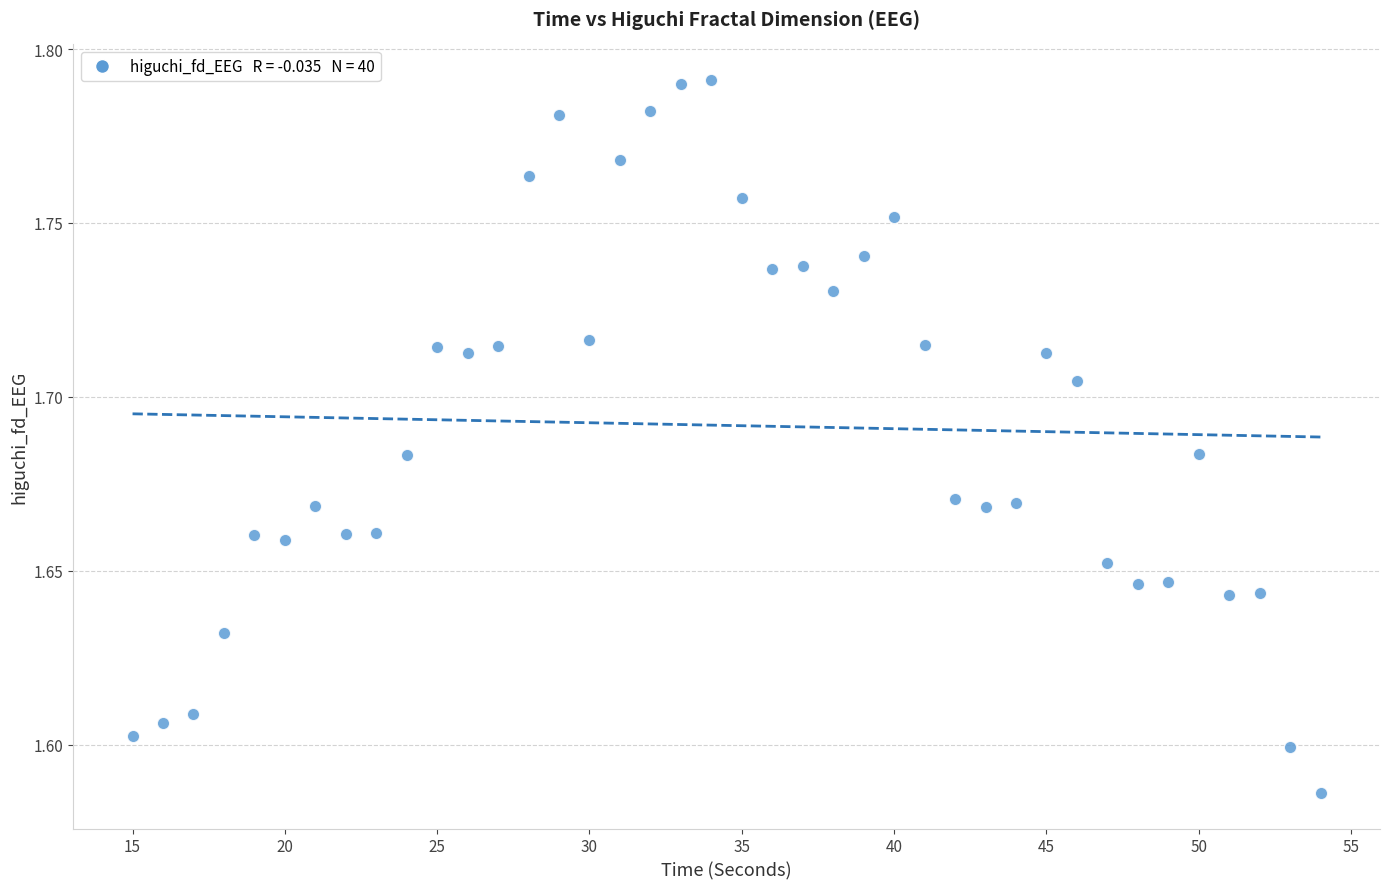

What is the range of X values (max minus min)?

39.0